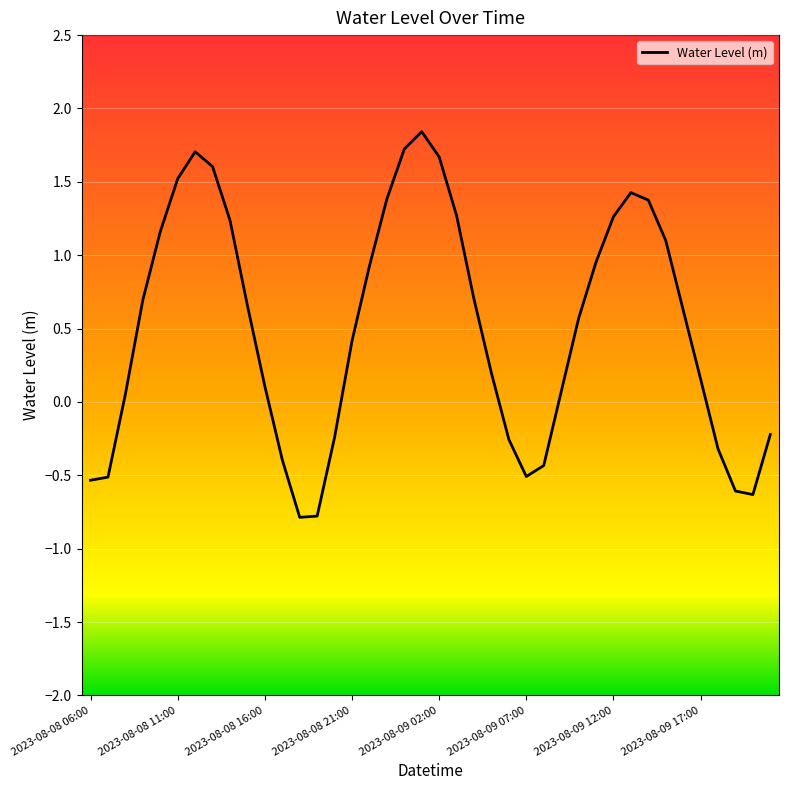

What is the sum of all values?

20.2